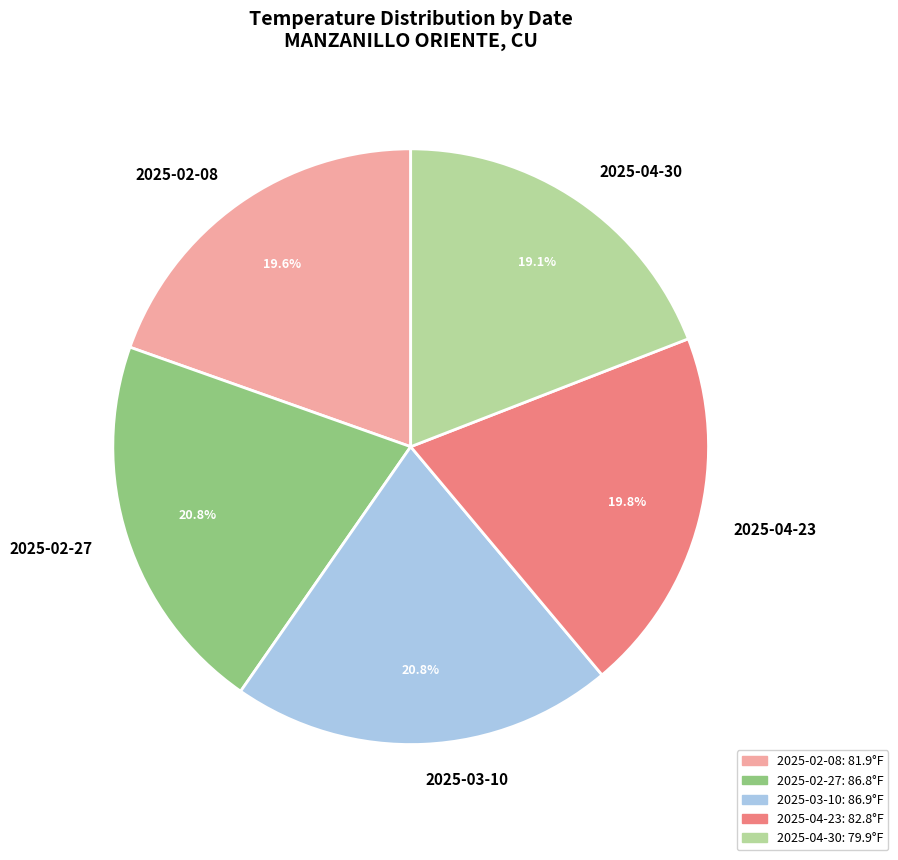

Is 2025-04-30 the majority of the pie?

No